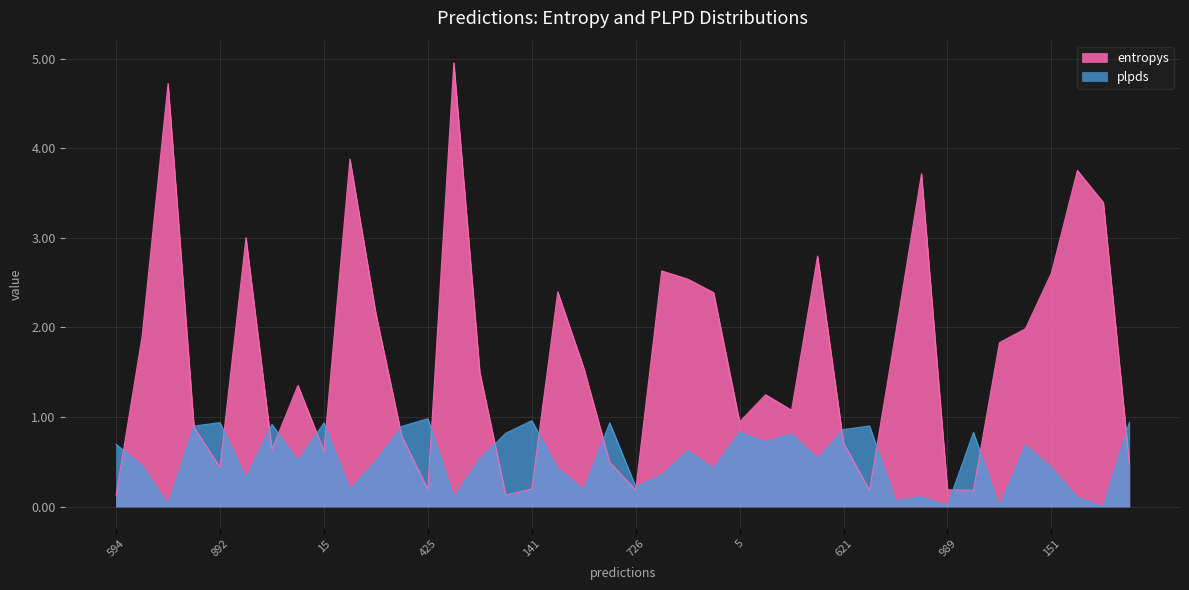

Rank the series by their average value, from lowest to highest.

plpds, entropys